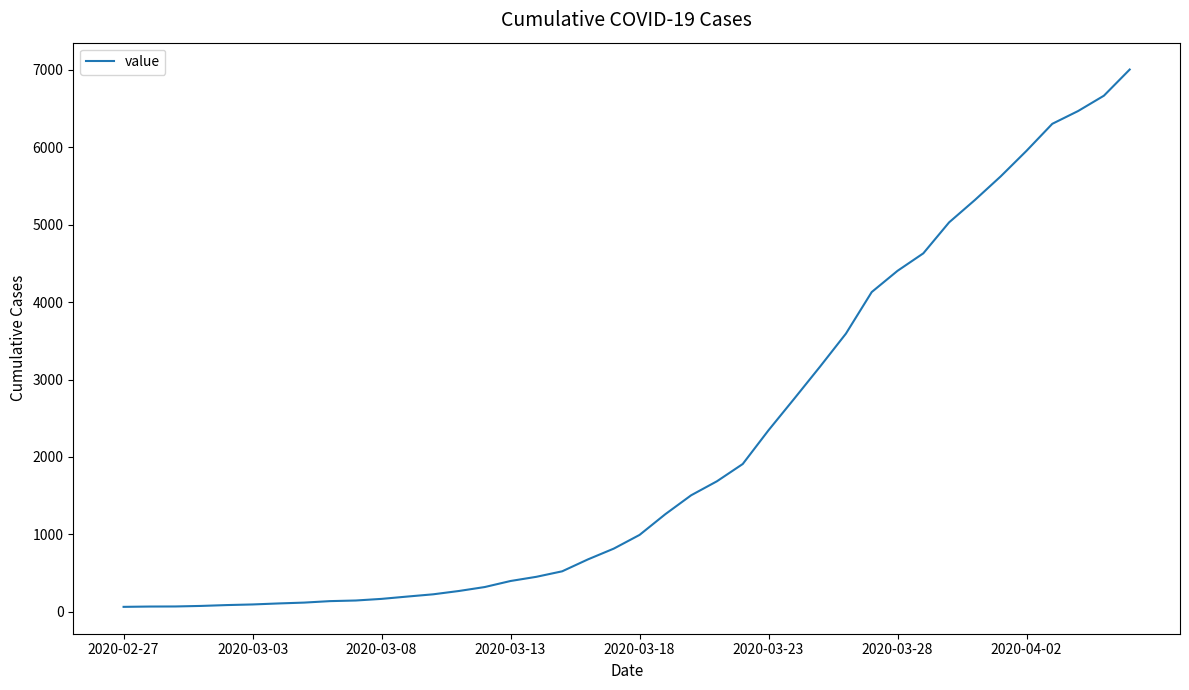

Does the chart display data point markers on the line(s)?

No